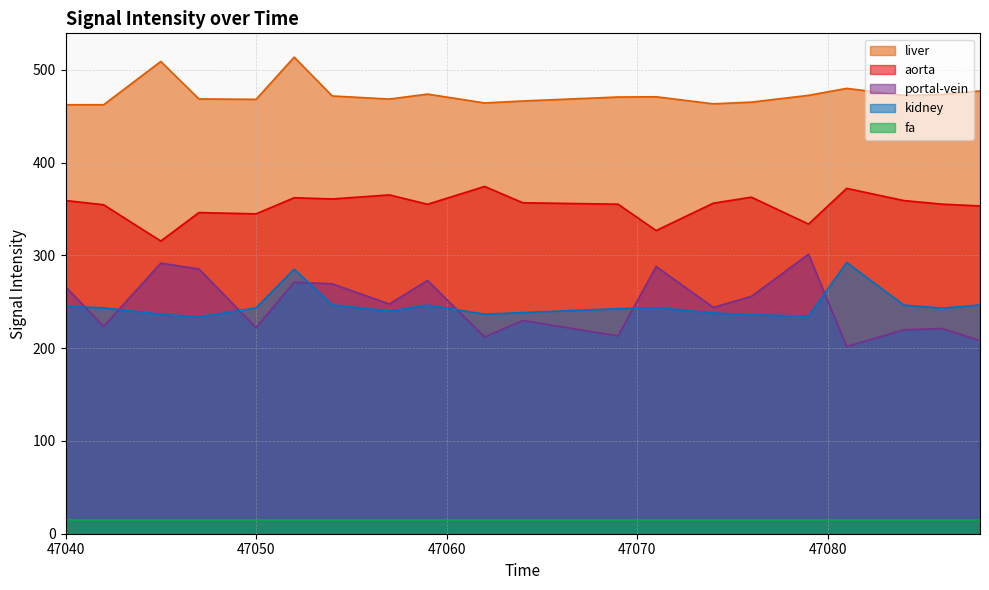

True or false: liver and kidney intersect in this chart.

False